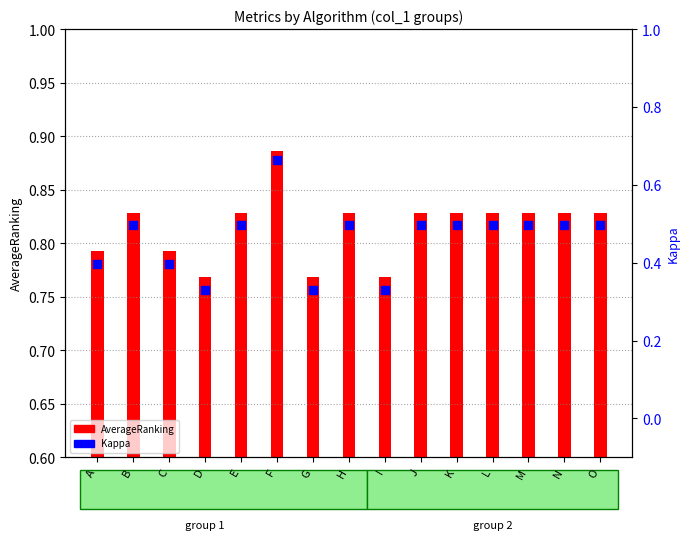

Which series has the largest total across all categories?

AverageRanking